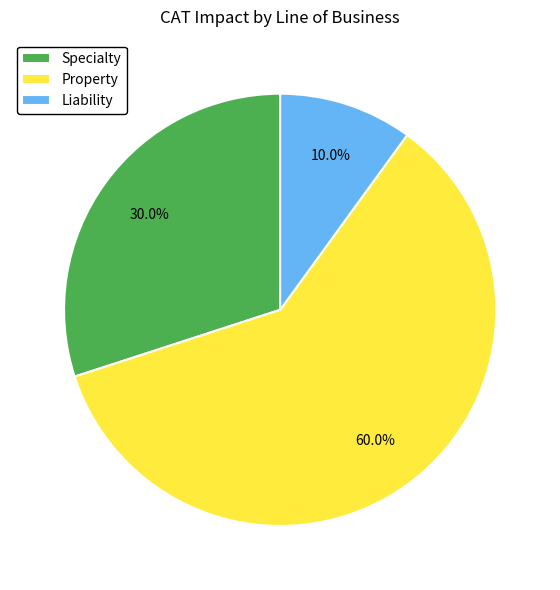

What percentage is NOT represented by Specialty?

70.0%